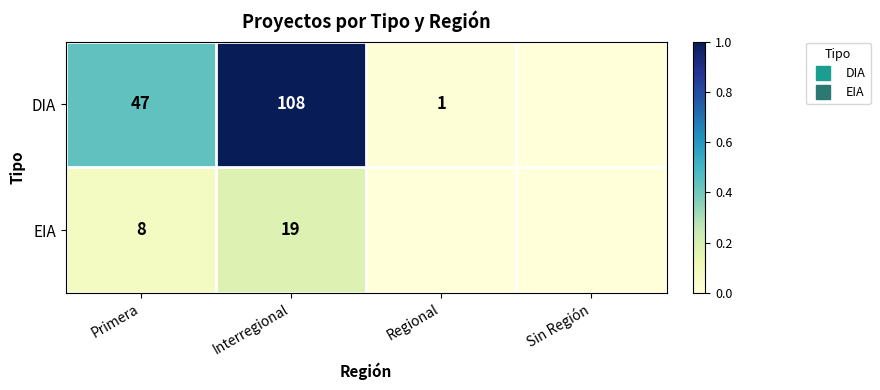

What is the difference between the DIA values at Primera and Regional?

0.4